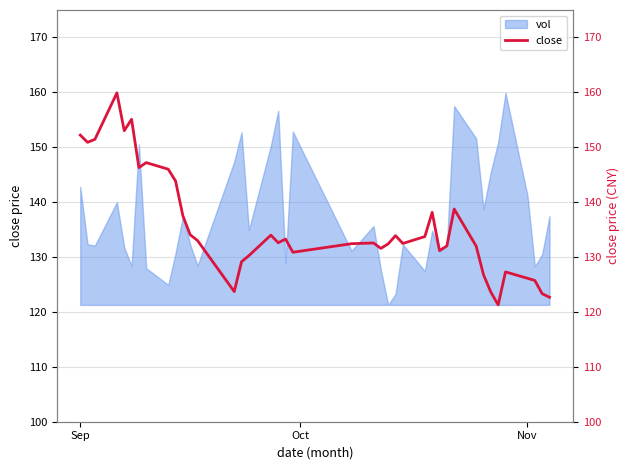

What is the minimum value for vol?

121.3